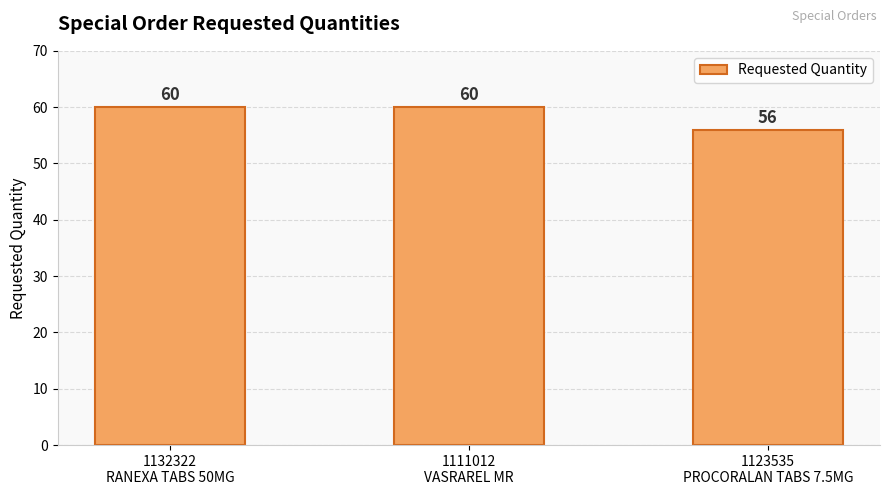

What is the sum of the values at 1123535
PROCORALAN TABS 7.5MG and 1132322
RANEXA TABS 50MG?

116